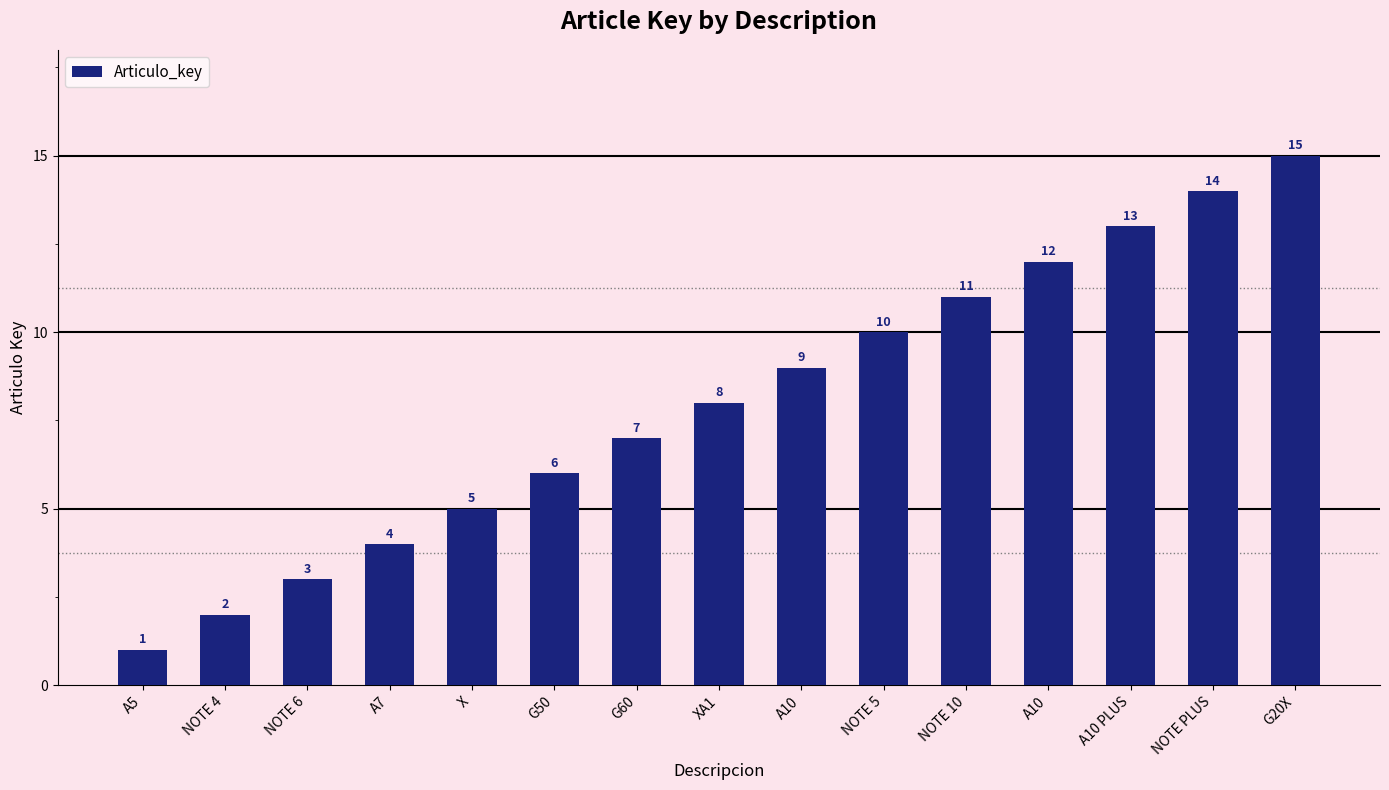

Does the chart contain any negative values?

No